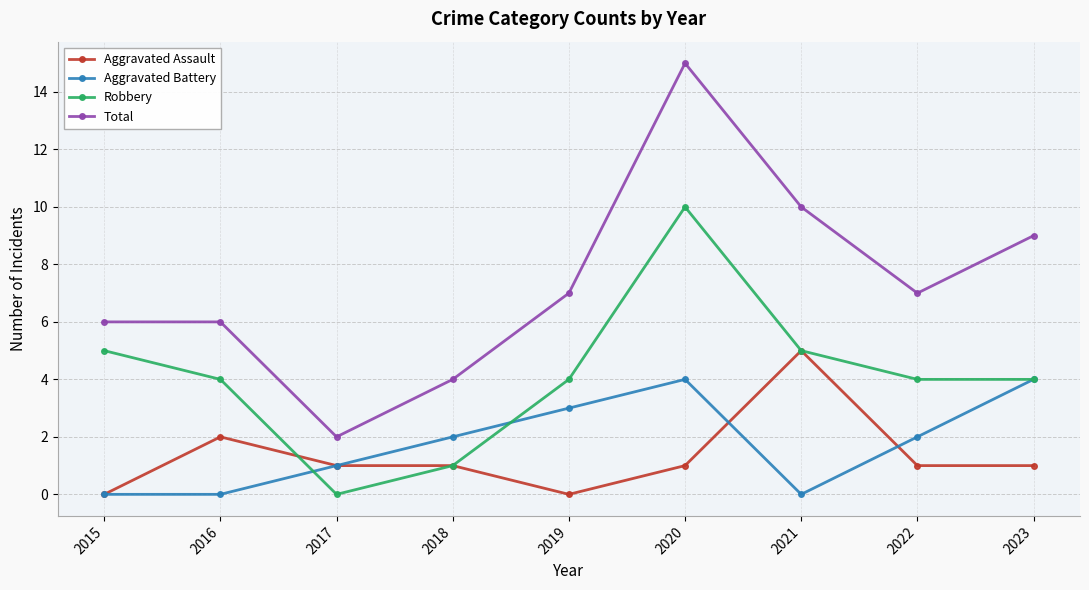

Reading left to right, list all the values displayed in this chart.

Aggravated Assault: 0	2	1	1	0	1	5	1	1
Aggravated Battery: 0	0	1	2	3	4	0	2	4
Robbery: 5	4	0	1	4	10	5	4	4
Total: 6	6	2	4	7	15	10	7	9